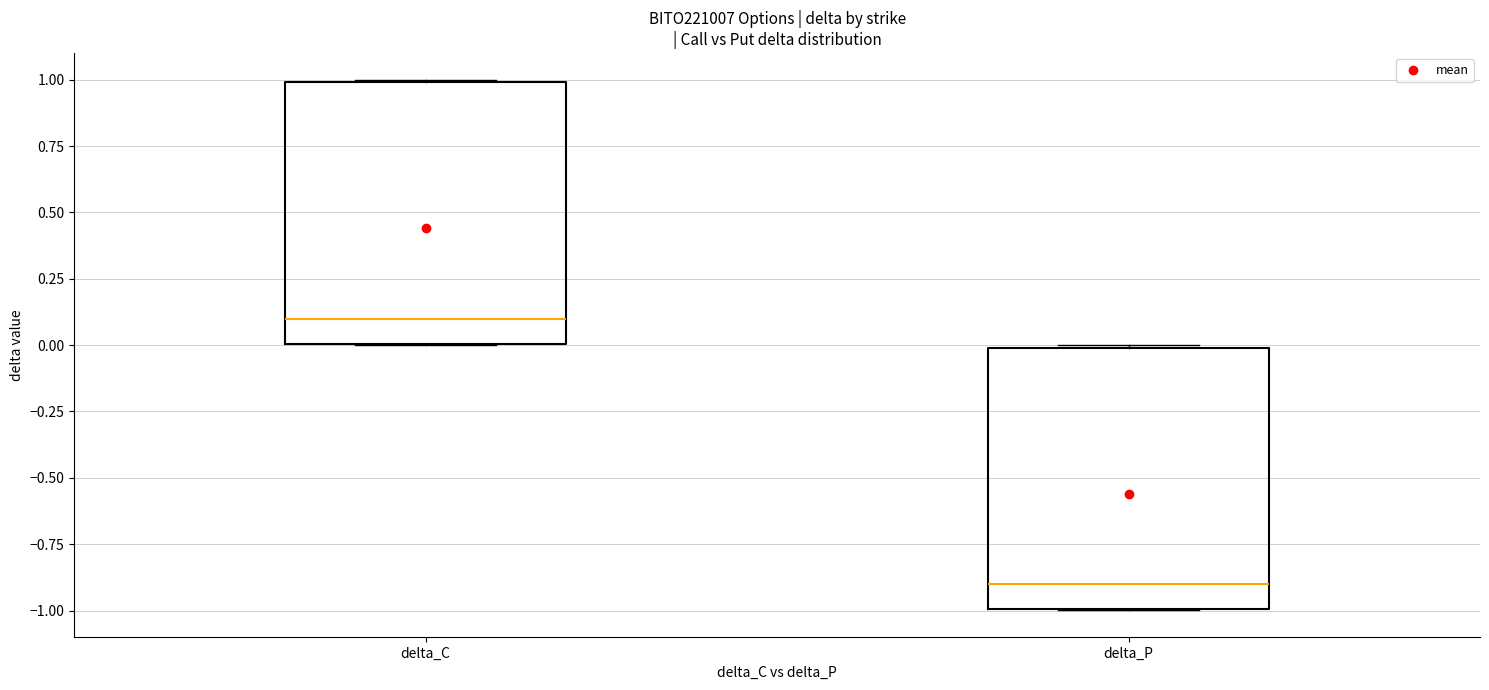

Reading left to right, transcribe this box plot: for each box, give where its median line is, the range the box spans, and where its two whiskers end, as read against the y-axis. The values are not printed on the chart, so give them approximately, as read against the axis.

delta_C: median 0.1, box 0.0 to 1.0, whiskers 0.0 to 1.0
delta_P: median -0.9, box -1.0 to 0.0, whiskers -1.0 to 0.0